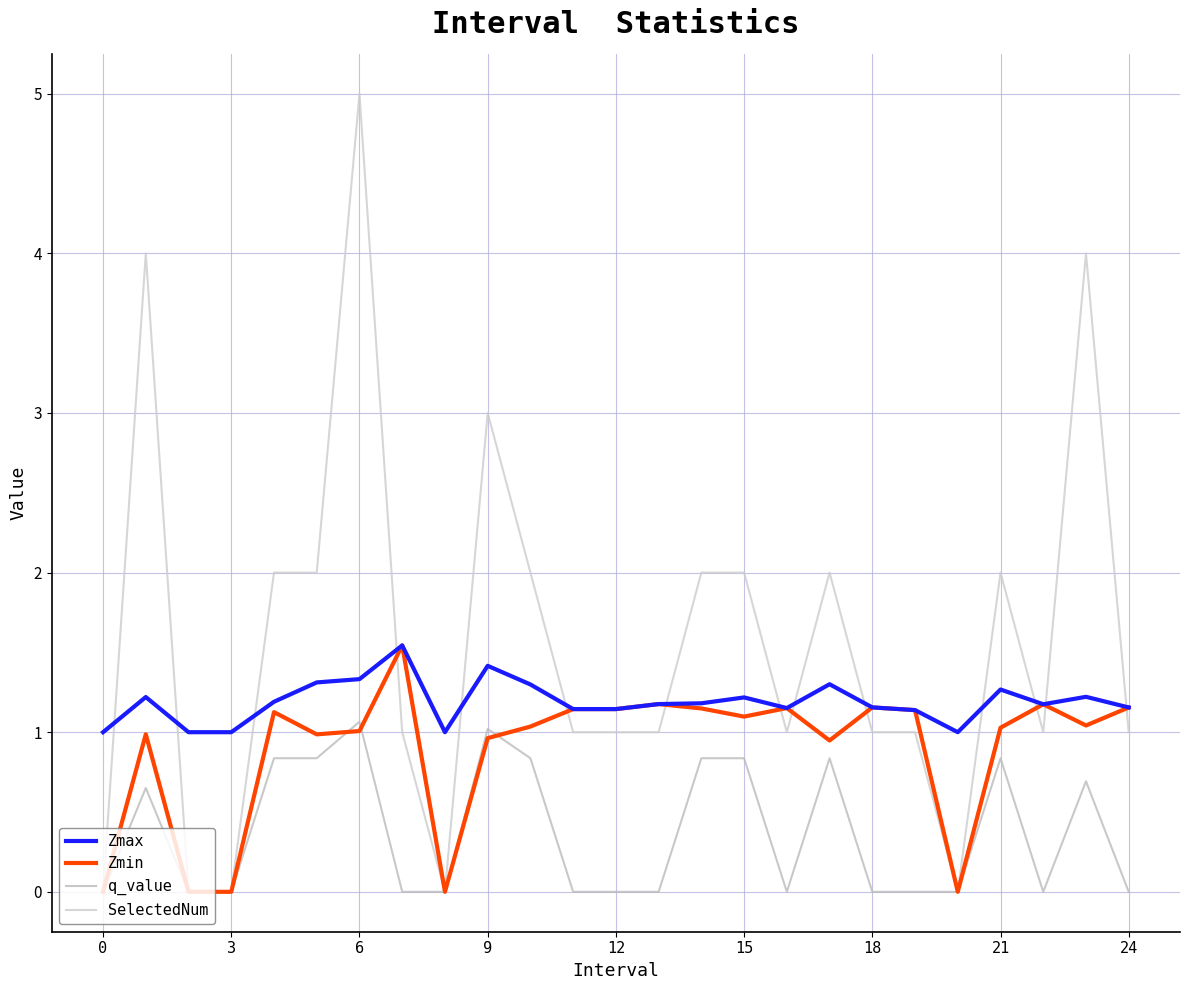

What is the sum of all Zmin values?

22.2